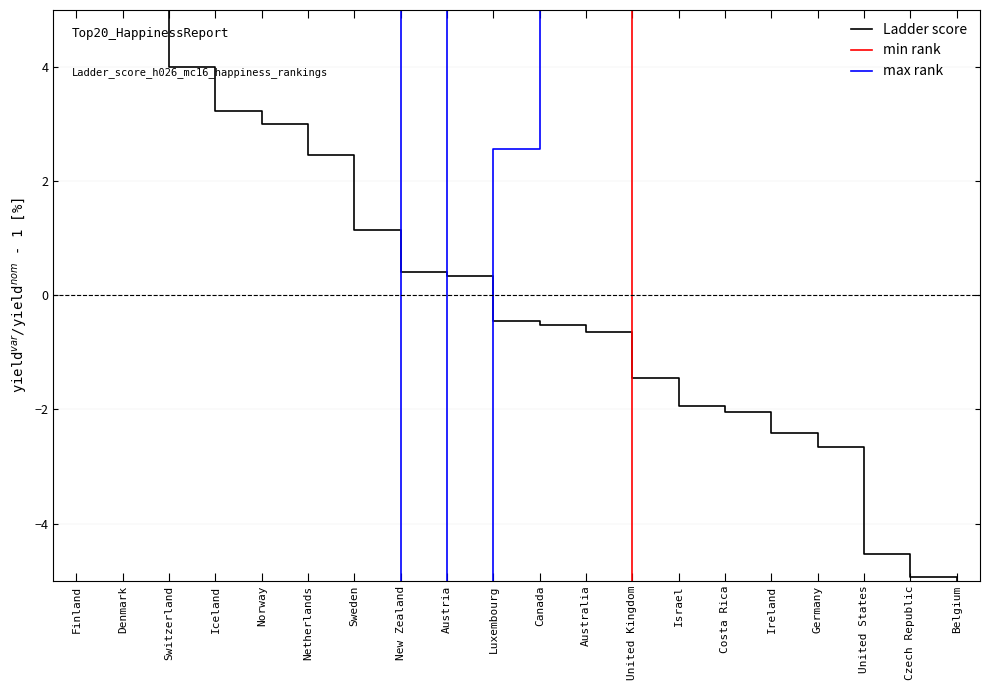

What is the value of the min rank point at the 20th from the left?

136.8